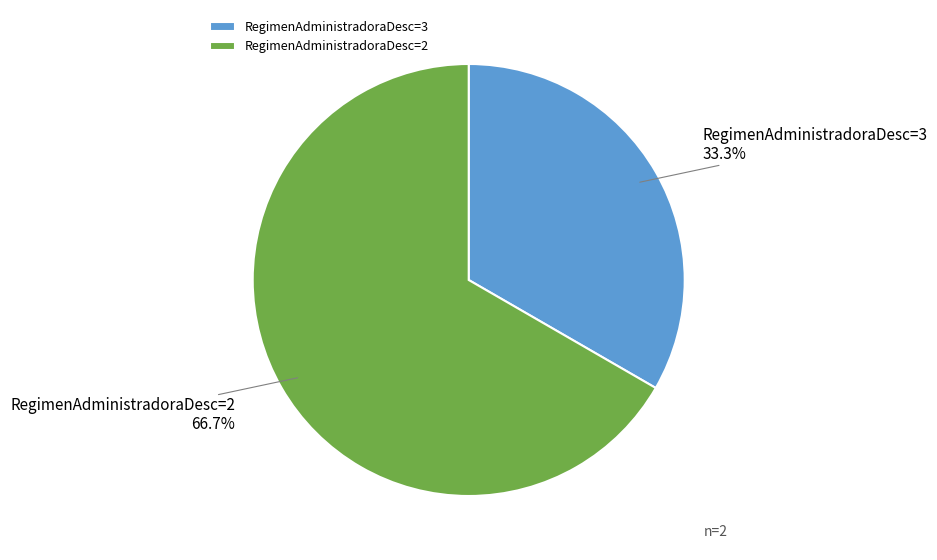

Which category accounts for the majority?

RegimenAdministradoraDesc=2